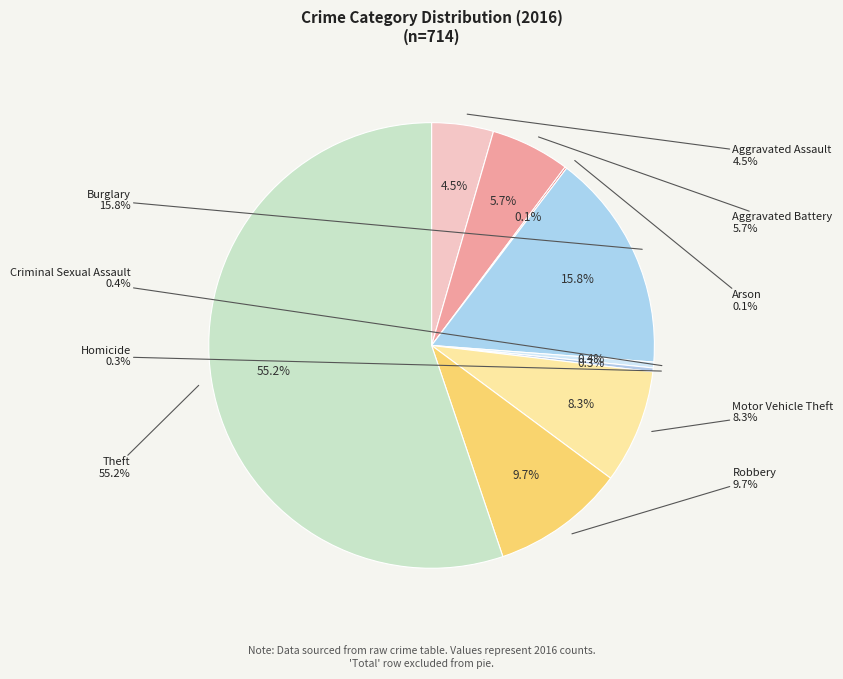

Does Aggravated Battery account for over 50% of the chart?

No